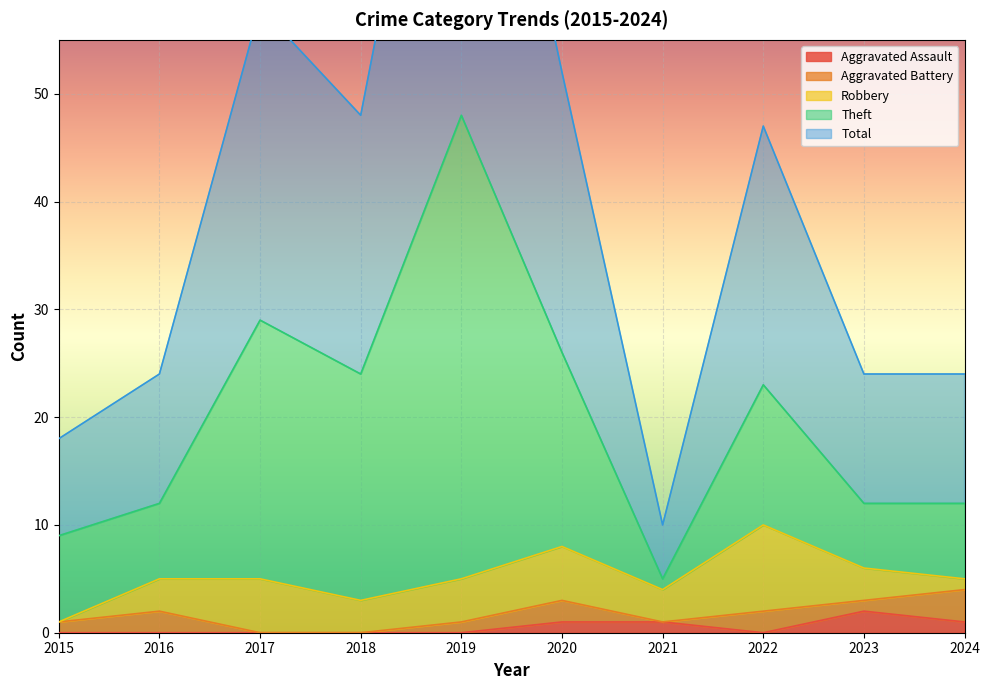

True or false: Aggravated Assault has a value of 0 at 2018.

True